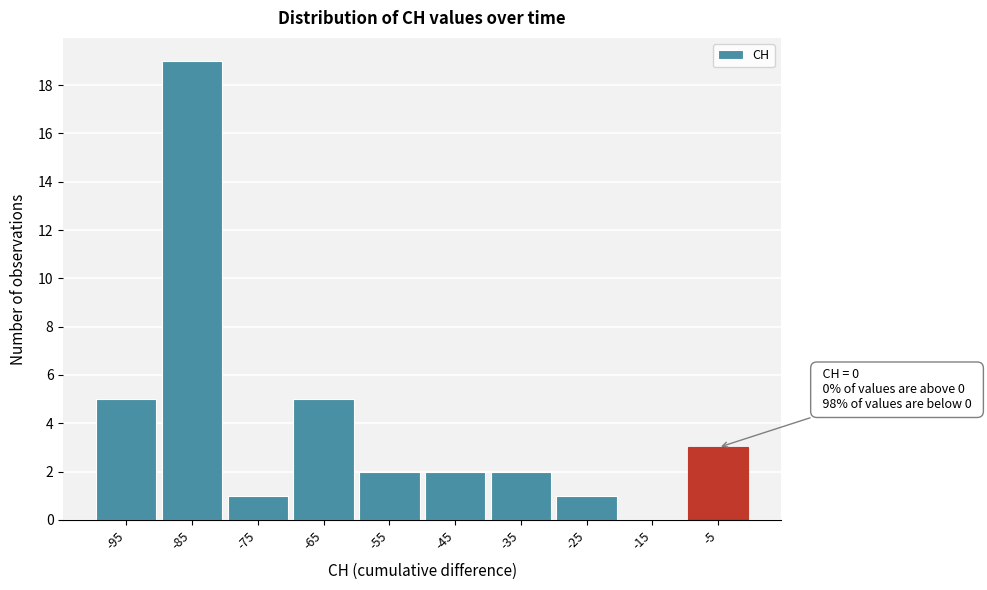

Reading left to right, list all the values displayed in this chart.

-95=5	-85=19	-75=1	-65=5	-55=2	-45=2	-35=2	-25=1	-15=0	-5=3